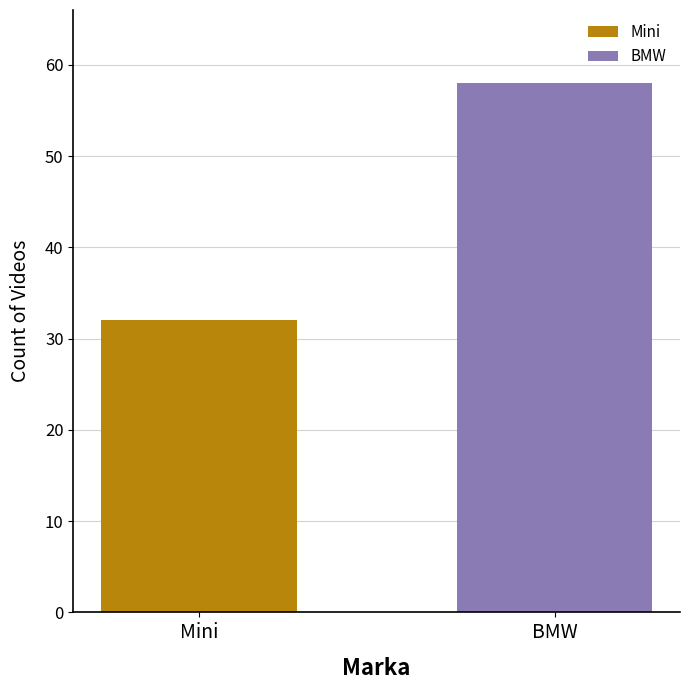

Are the bars grouped side by side (vs. stacked)?

Yes